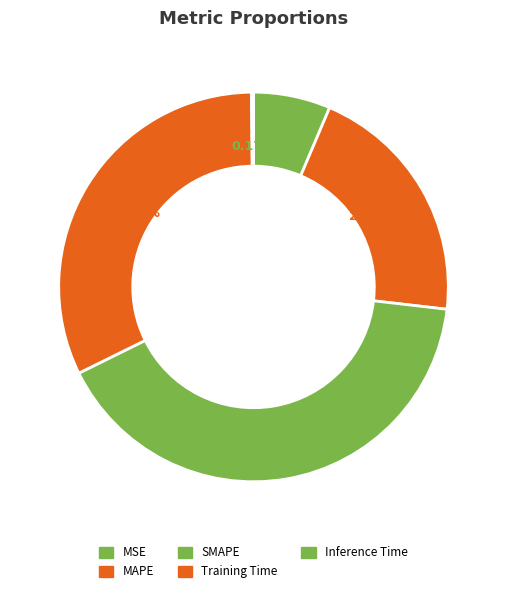

Is Training Time the majority of the pie?

No